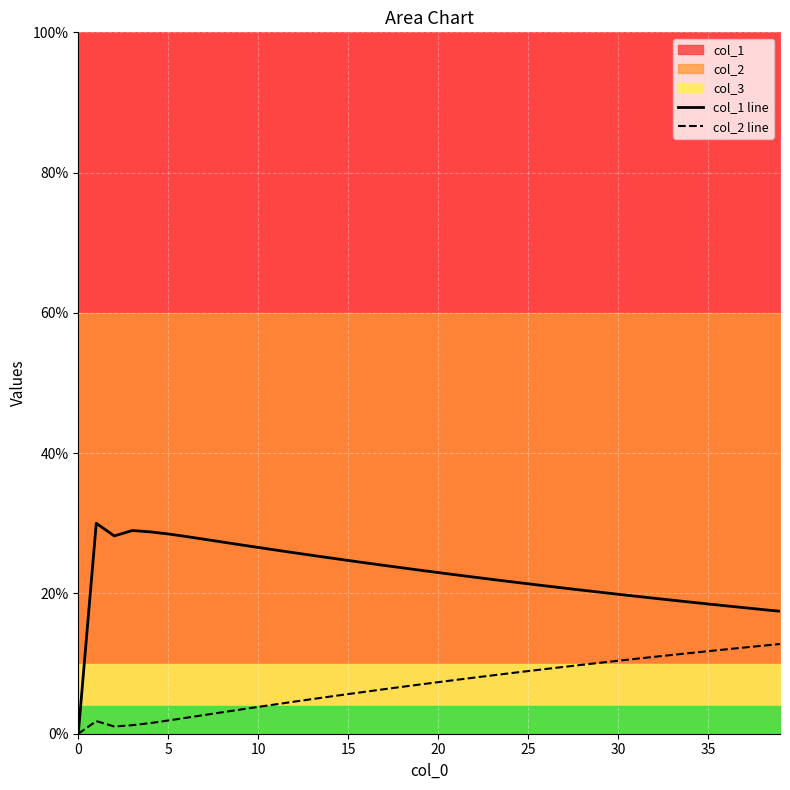

How many values in the col_2 line series exceed 7?

21